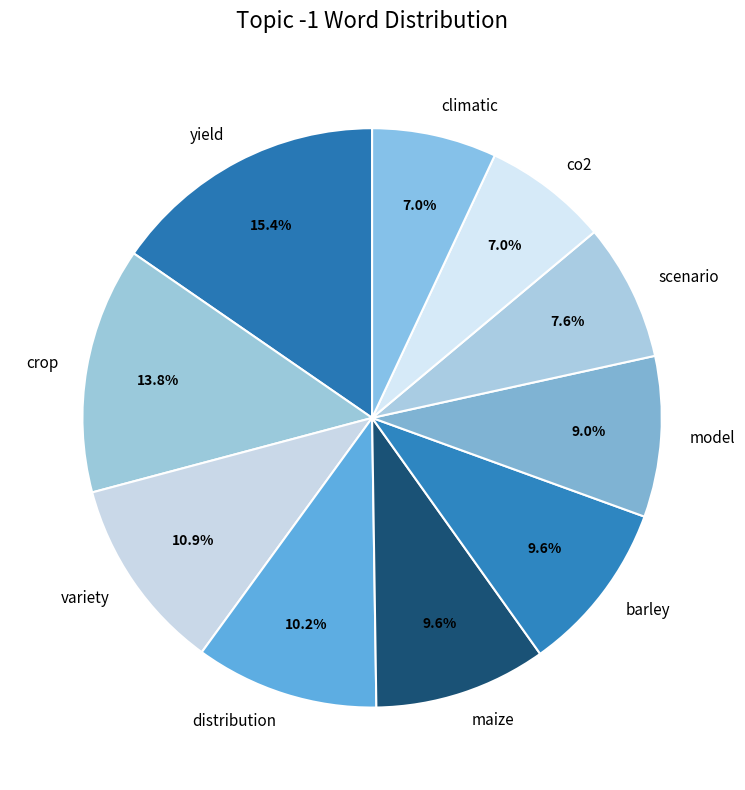

Does any single category account for the majority?

No